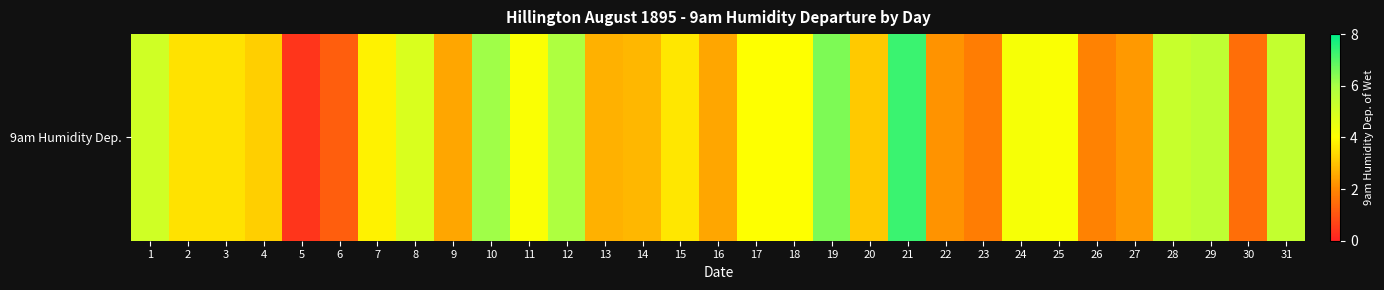

Rank the categories by value from highest to lowest.

21, 19, 10, 12, 29, 31, 28, 1, 8, 24, 11, 25, 17, 18, 7, 15, 2, 3, 4, 20, 14, 13, 9, 16, 27, 22, 26, 23, 30, 6, 5